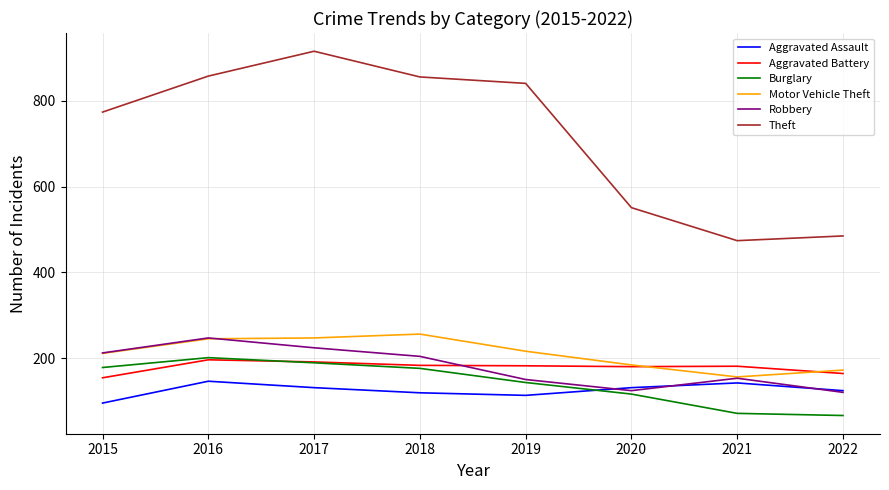

What is the total value across all series at 2015?

1624